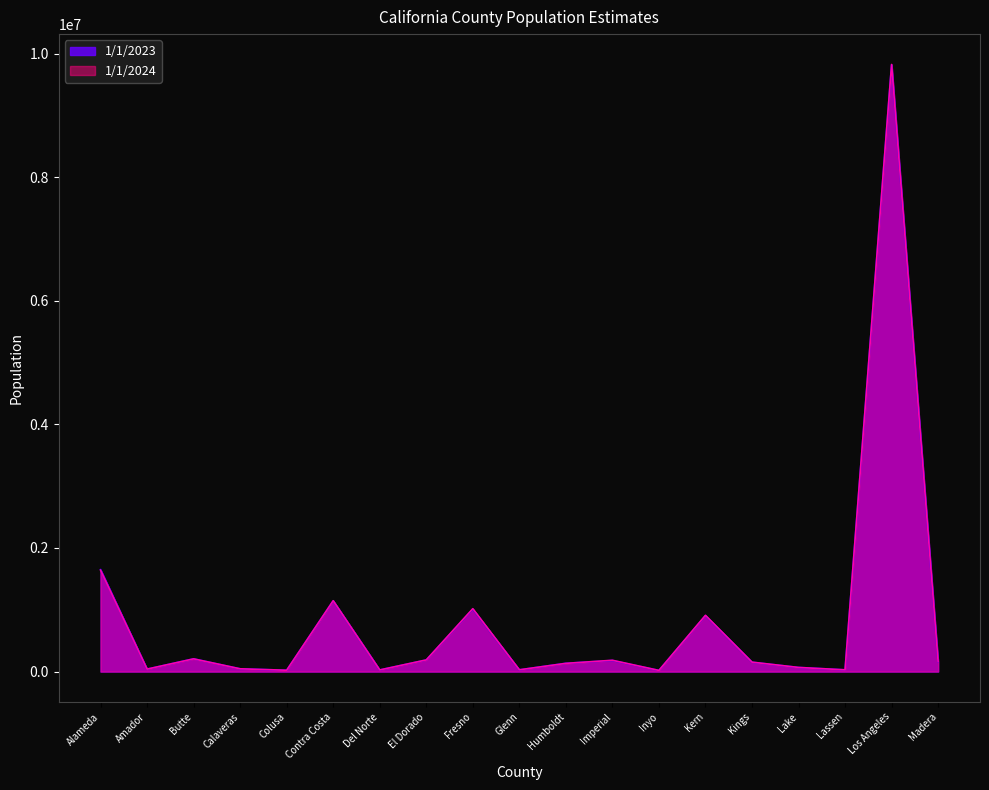

Rank the series by their maximum value, from highest to lowest.

1/1/2024, 1/1/2023